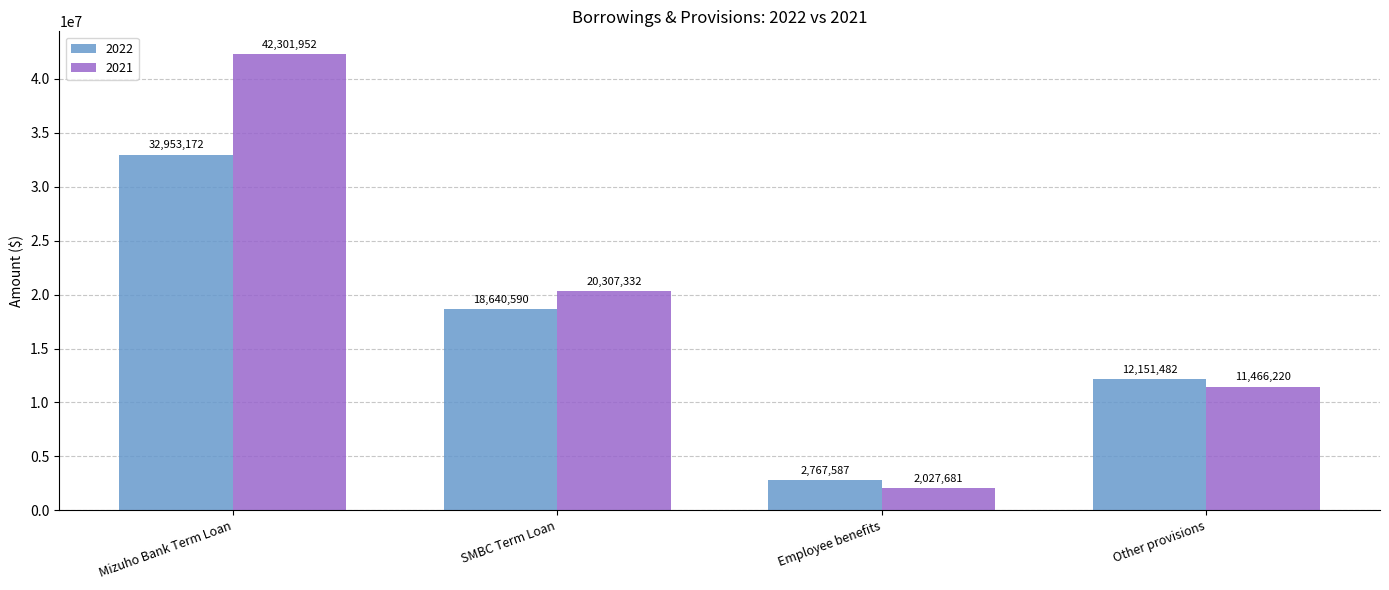

What is the lowest value of the 2021 series?

2027681